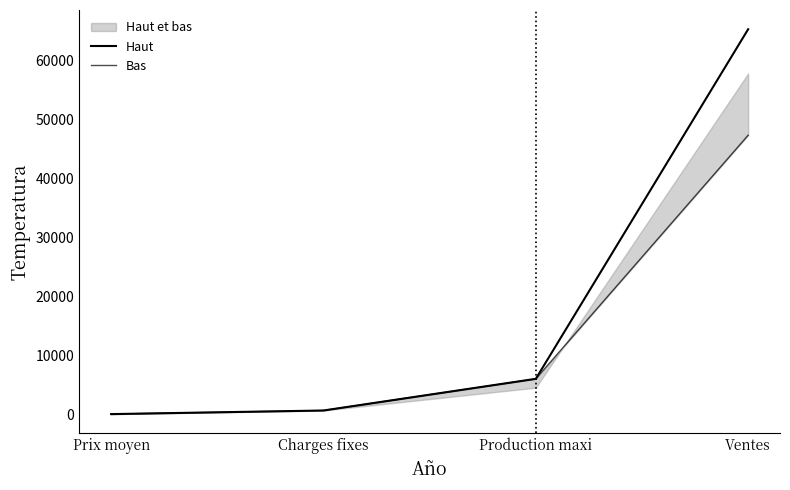

Between Charges fixes and Ventes, which is larger?

Ventes